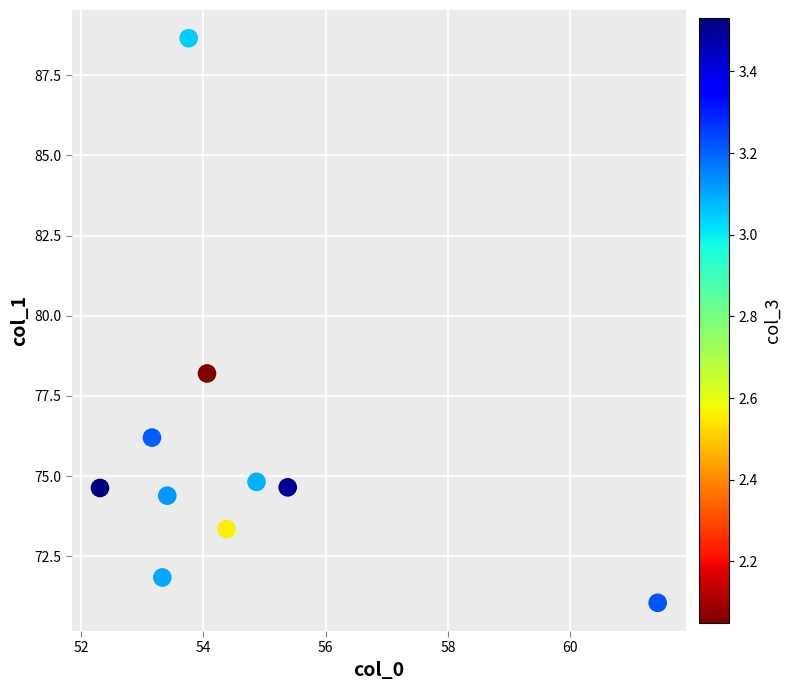

What is the range of Y values (max minus min)?

17.6